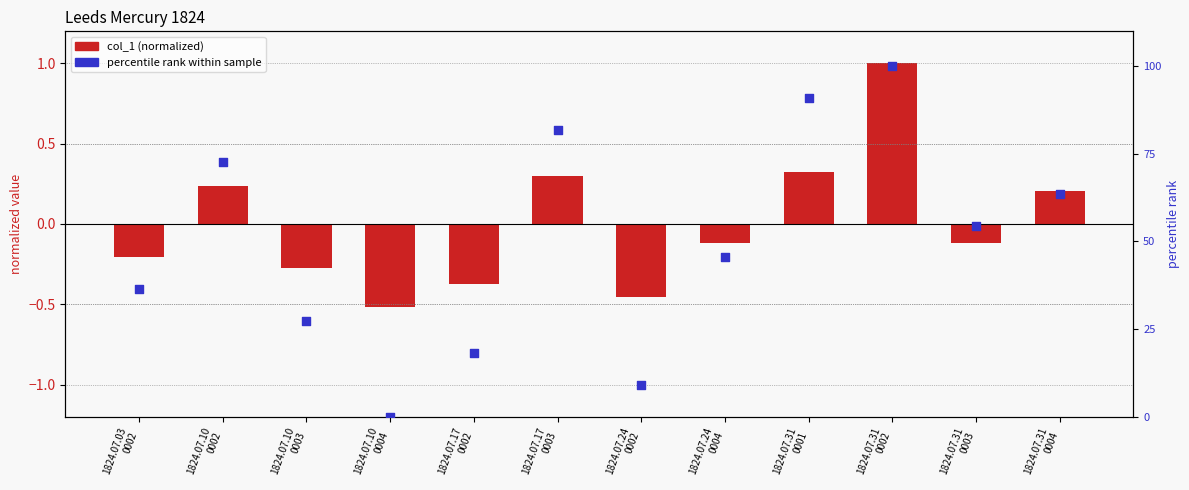

At which category is the sum across all series the highest?

1824.07.31
0002